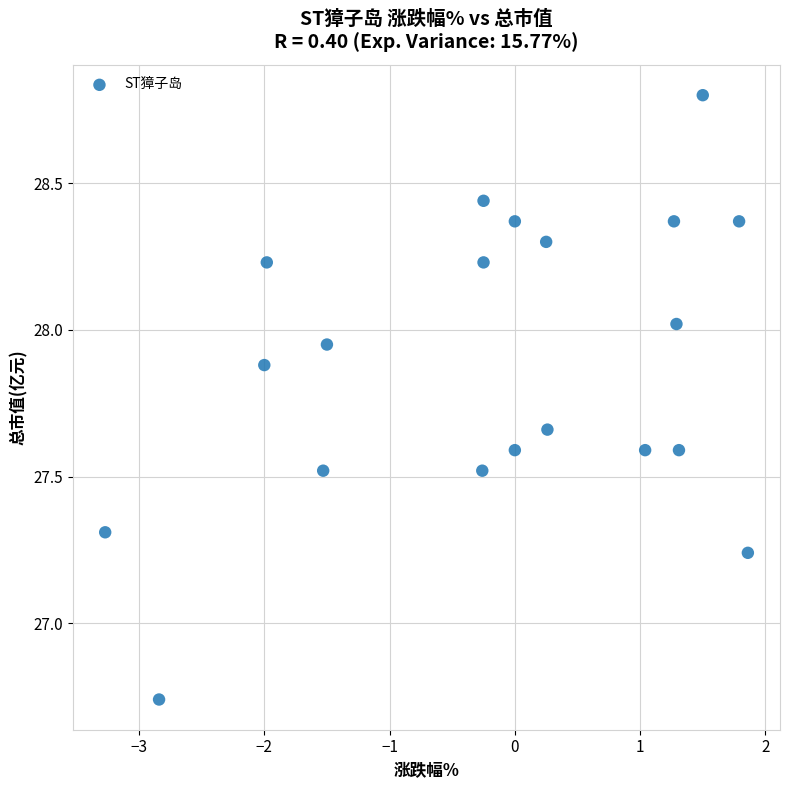

What is the range of Y values (max minus min)?

2.1